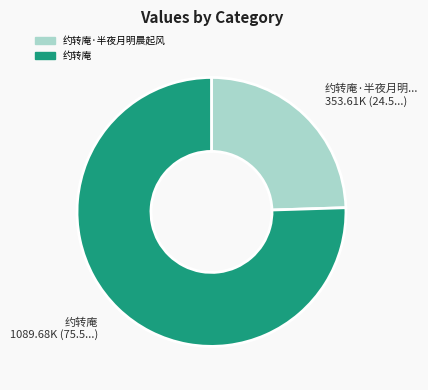

Is there a majority slice in this chart?

Yes